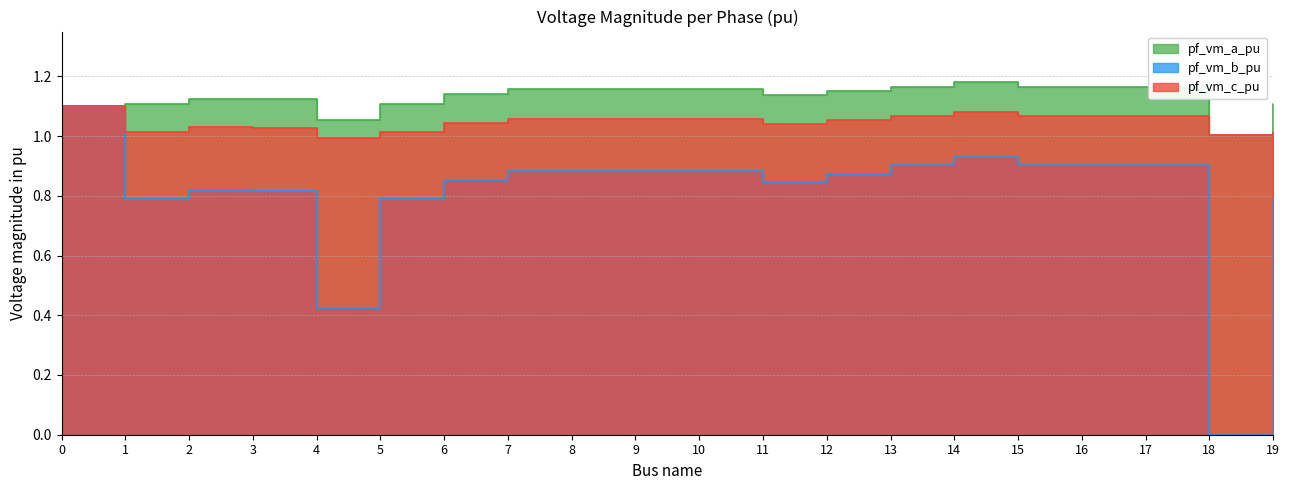

What is the approximate value of pf_vm_c_pu at 8?

1.1